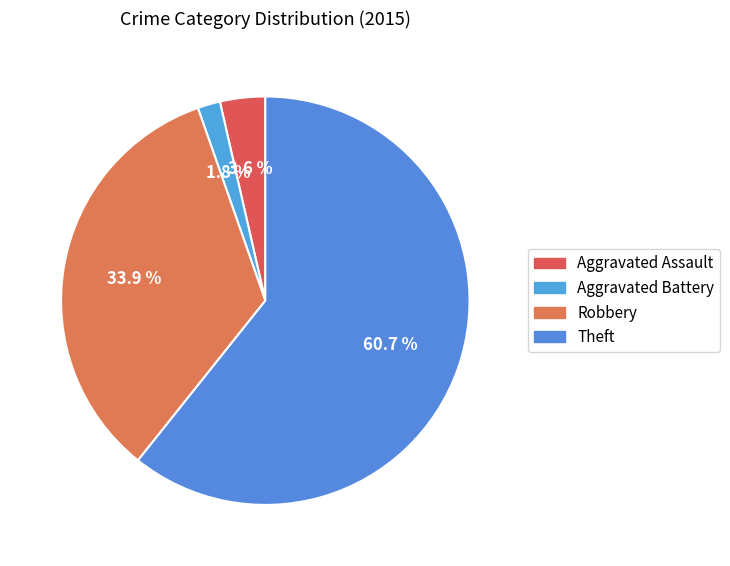

To the nearest percent, what is the difference between the Theft and Aggravated Assault slice percentages?

57%